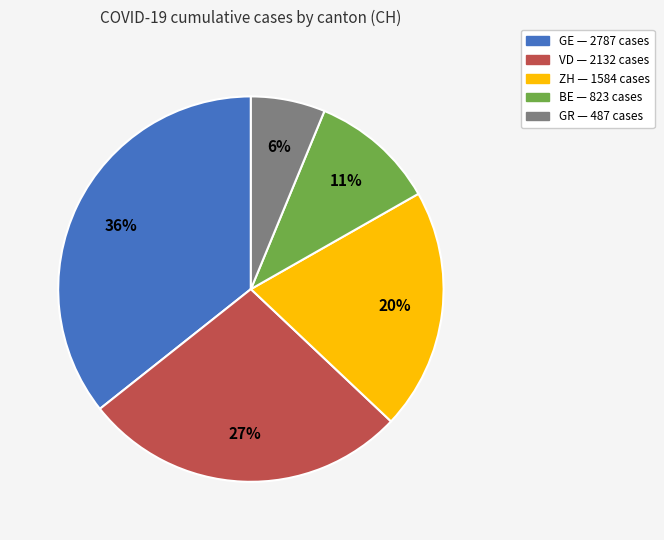

Is there any slice that represents more than half of the pie?

No